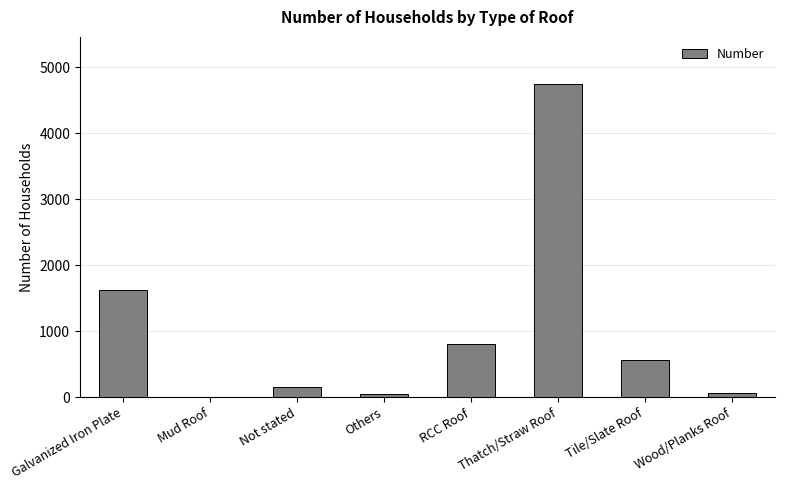

Which has a higher value, Galvanized Iron Plate or Wood/Planks Roof?

Galvanized Iron Plate